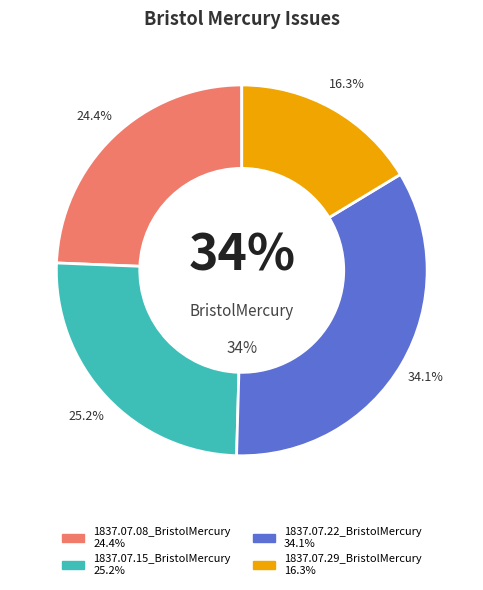

To the nearest percent, what is the difference between the largest and smallest slice percentages?

18%